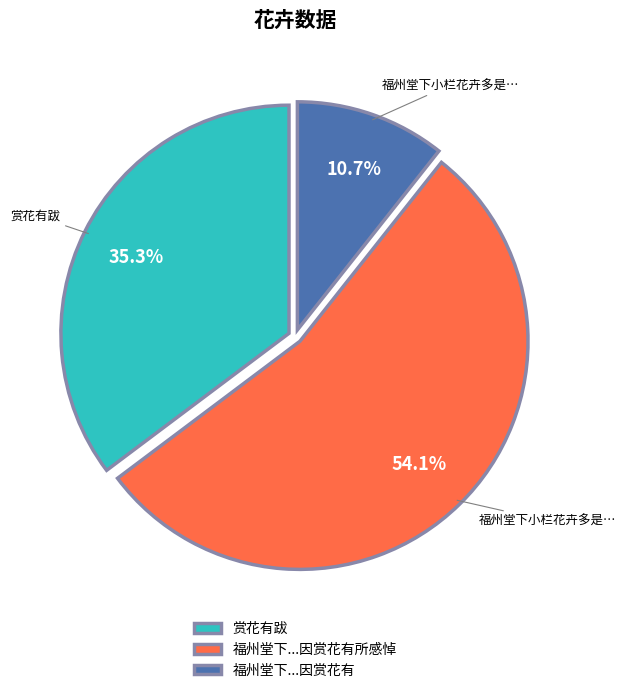

Is it true that 赏花有跋 is 35% of the pie?

True